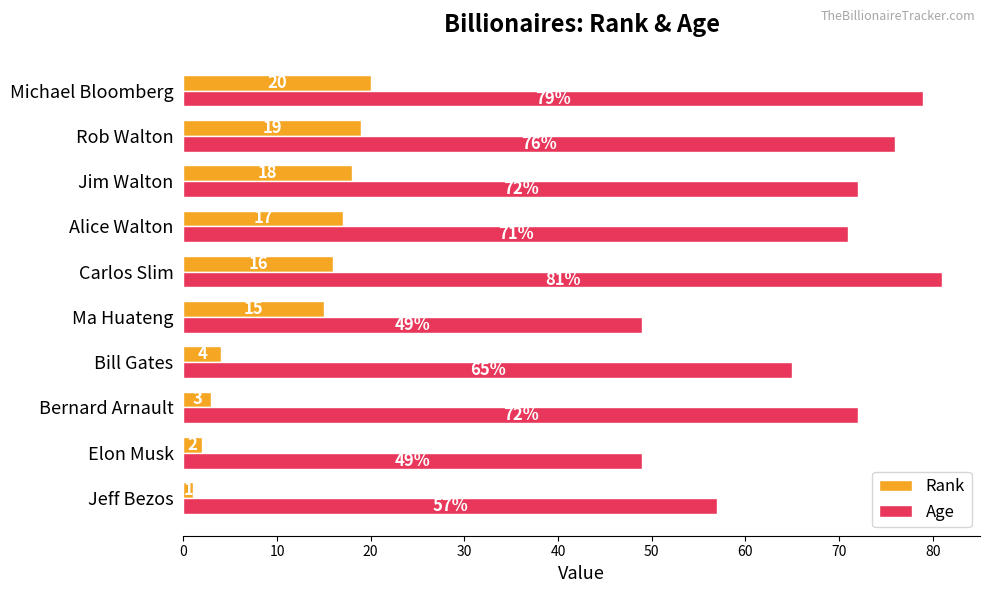

Is the value of Rank at Bernard Arnault greater than the value of Age at Jeff Bezos?

No